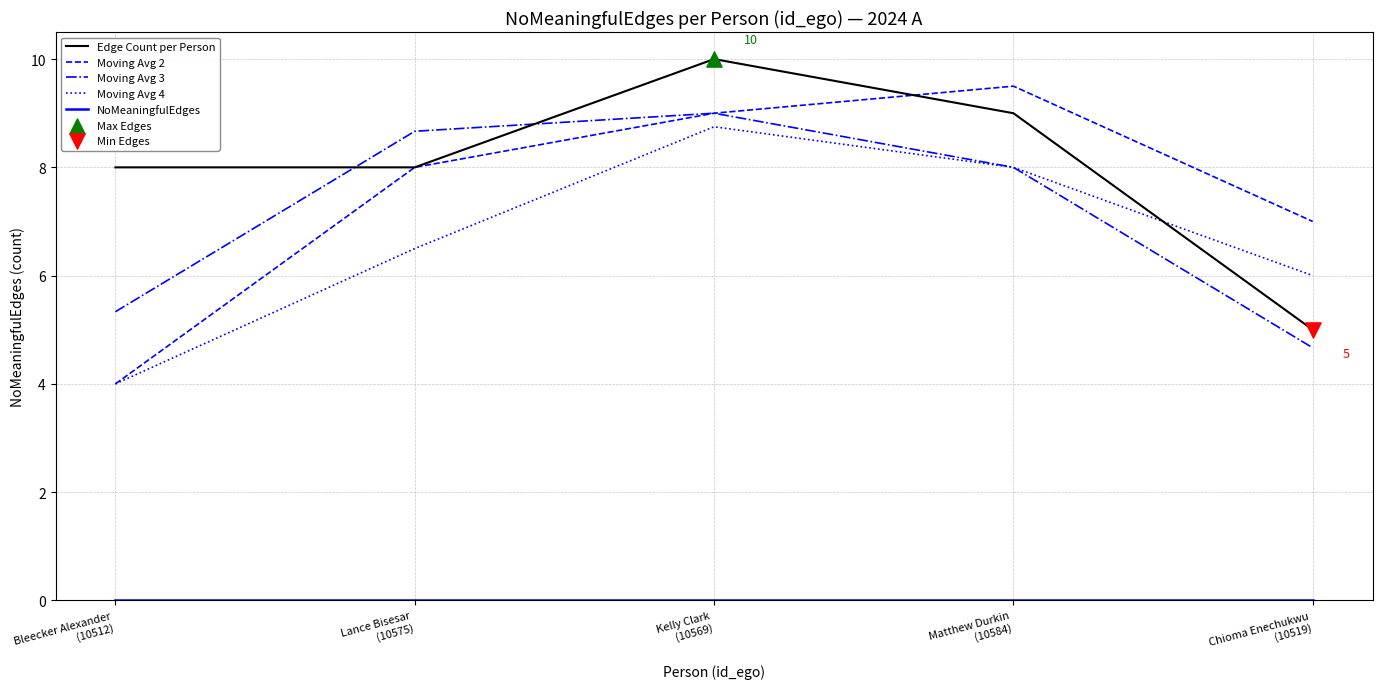

Which series has the widest spread of values?

Moving Avg 2